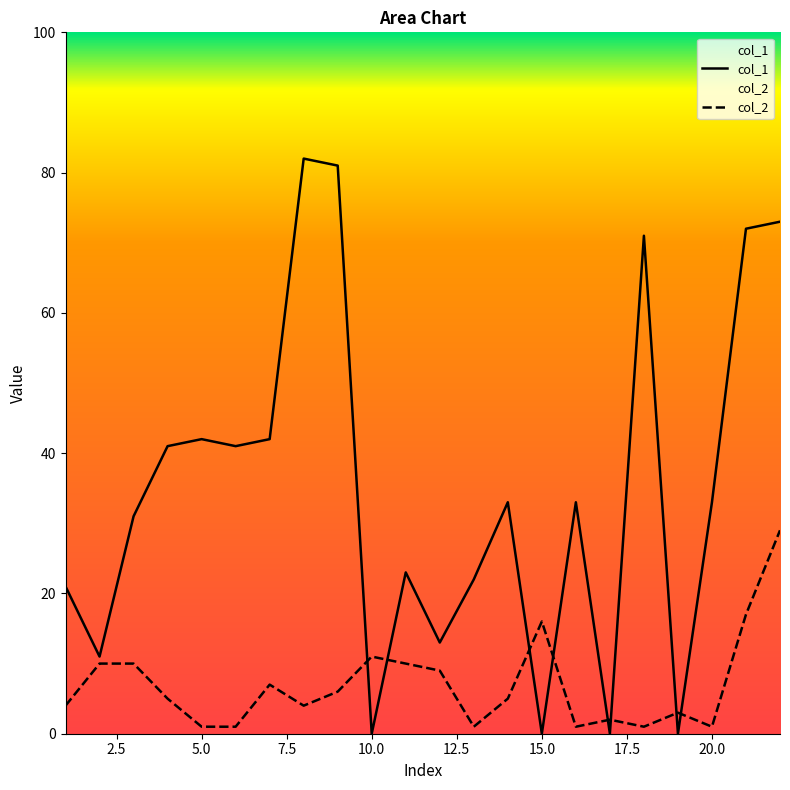

Rank the categories by col_2 value from highest to lowest.

22, 21, 15, 10, 2, 3, 11, 12, 7, 9, 4, 14, 1, 8, 19, 17, 5, 6, 13, 16, 18, 20